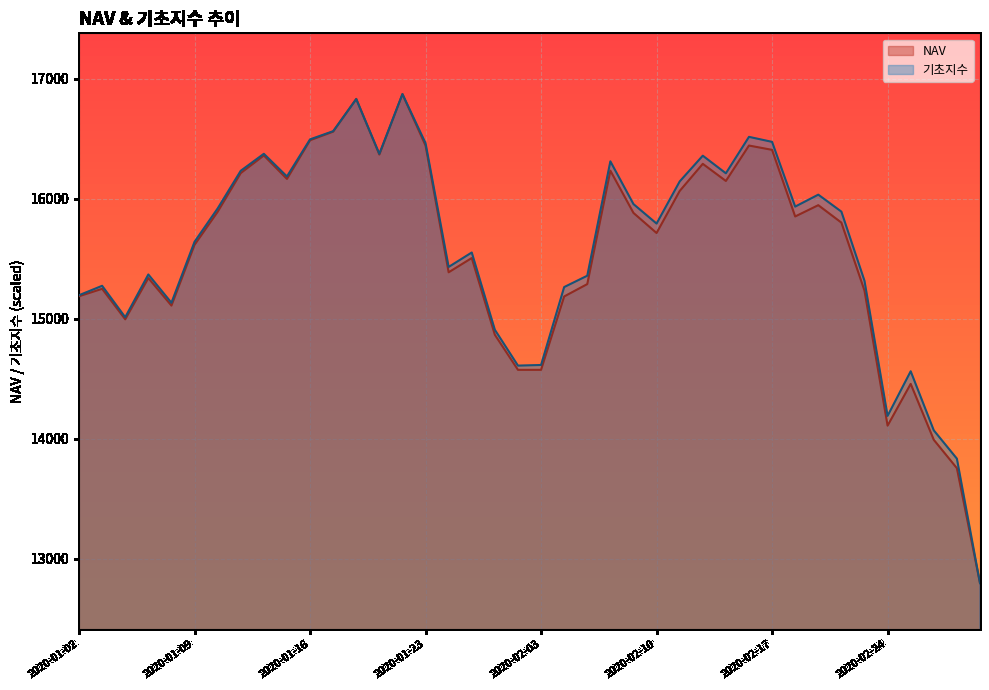

Rank the series by their average value, from highest to lowest.

기초지수, NAV